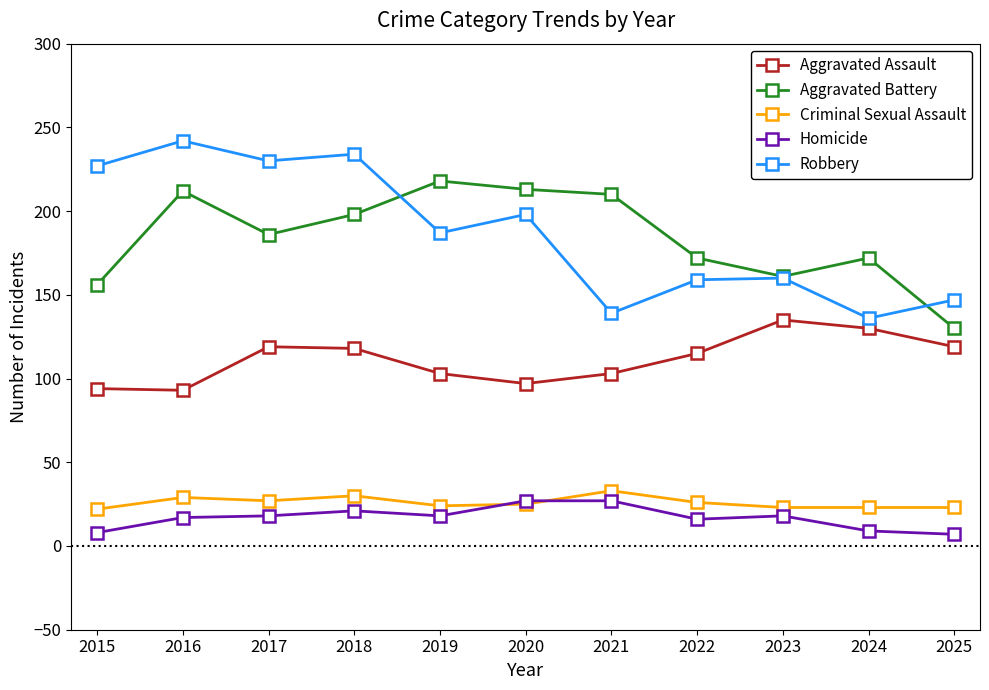

True or false: Aggravated Battery has a value of 172 at 2024.

True